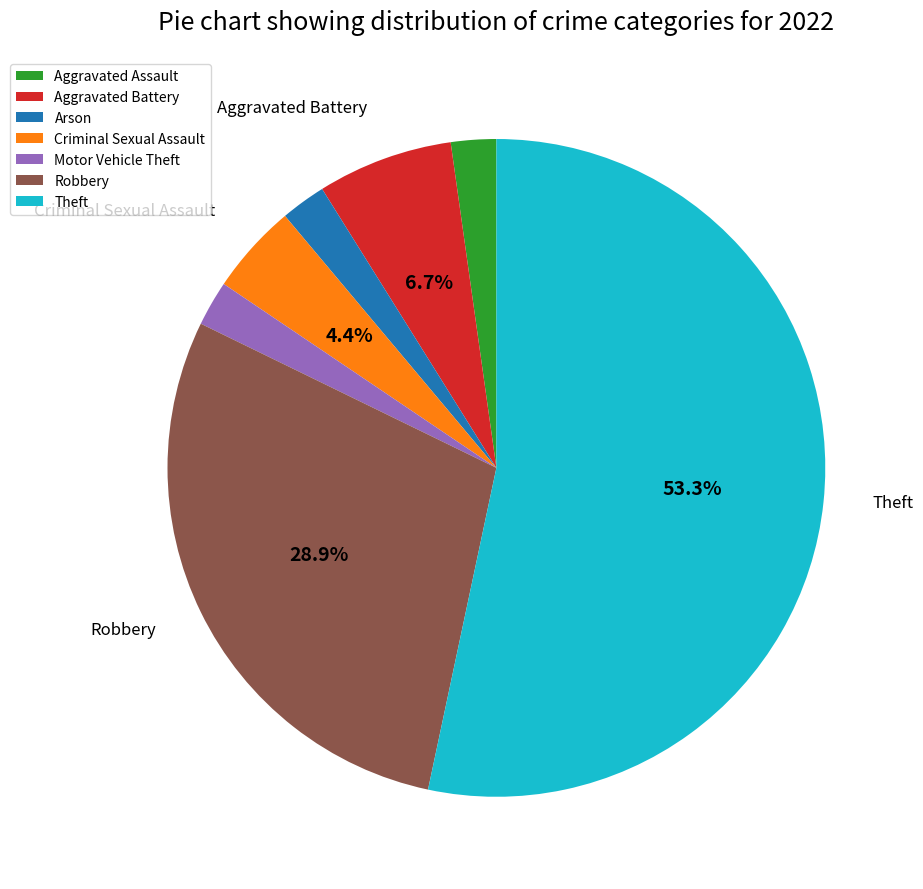

Does Theft represent more than half of the total?

Yes